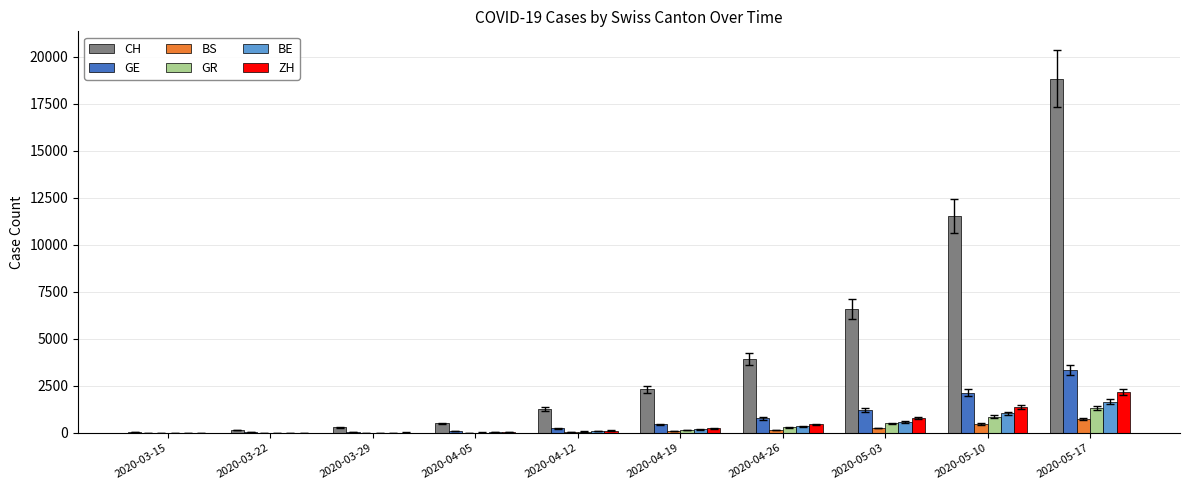

What is the sum of all ZH values?

5241